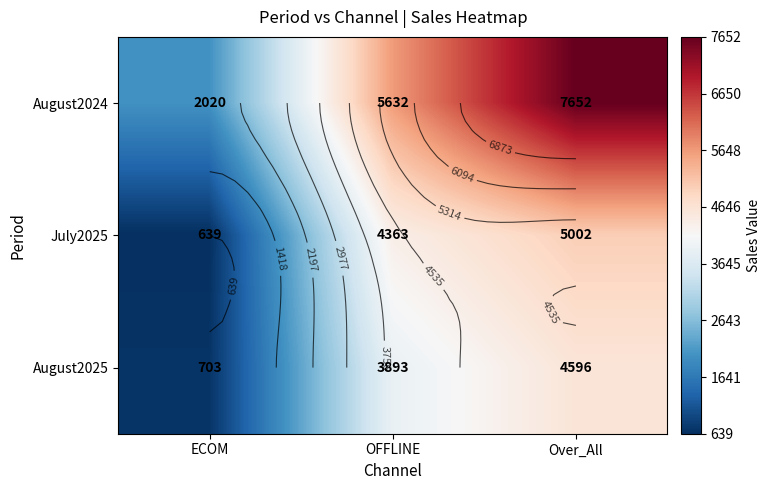

At which category is the sum across all series the highest?

Over_All